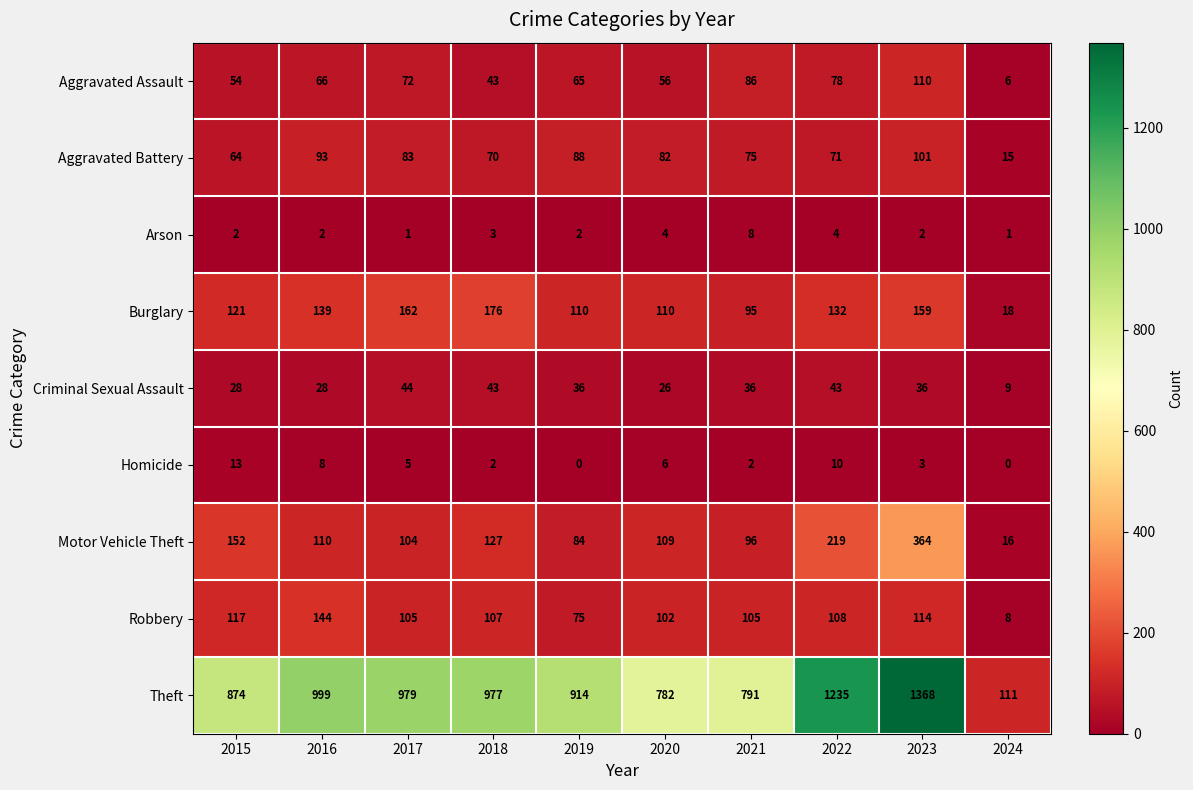

Which series has the largest range (max minus min)?

Theft